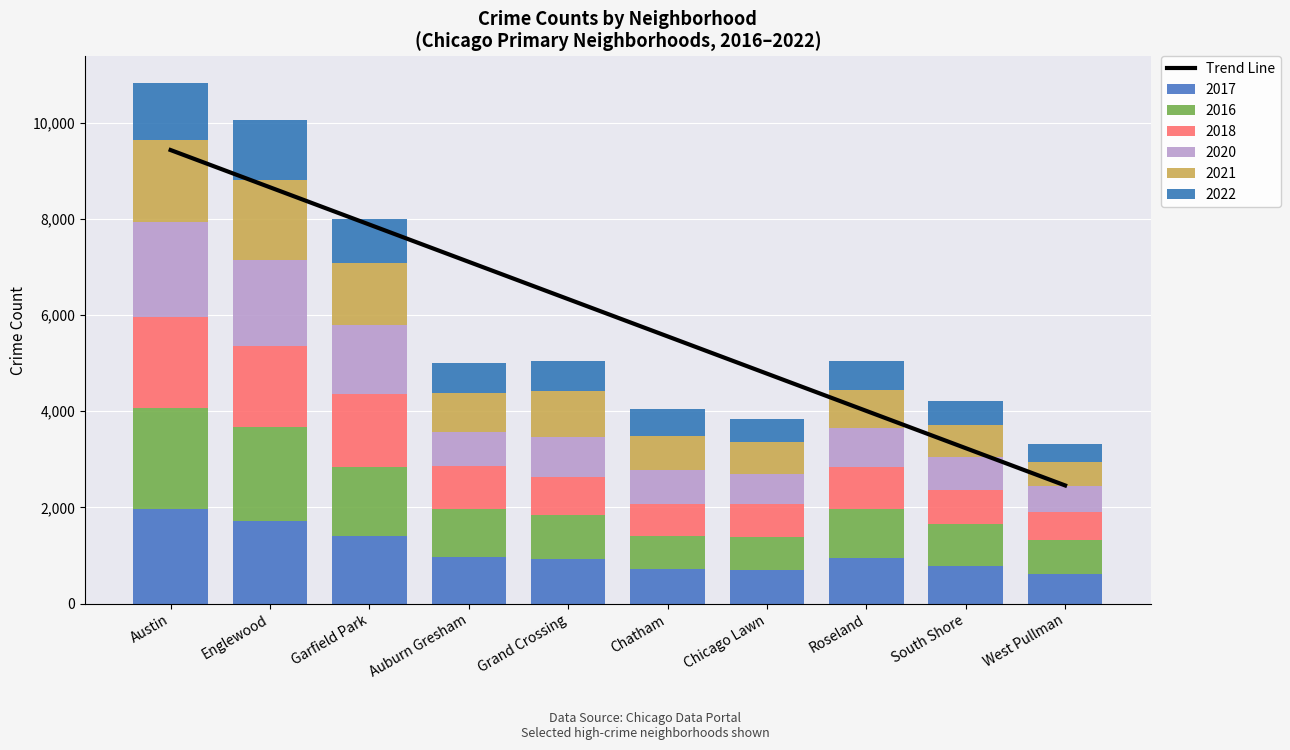

What is the label of the 7th bar from the right?

Auburn Gresham